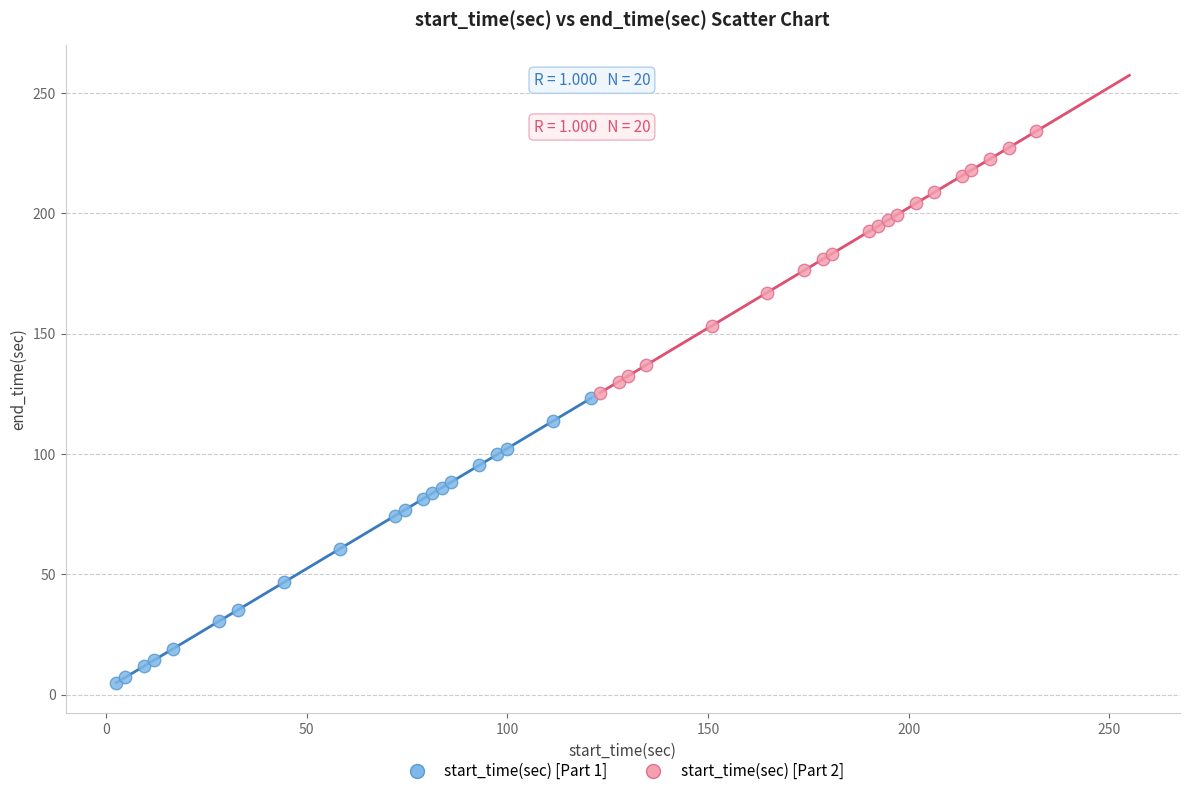

Which series reaches the maximum Y coordinate?

start_time(sec) [Part 2]